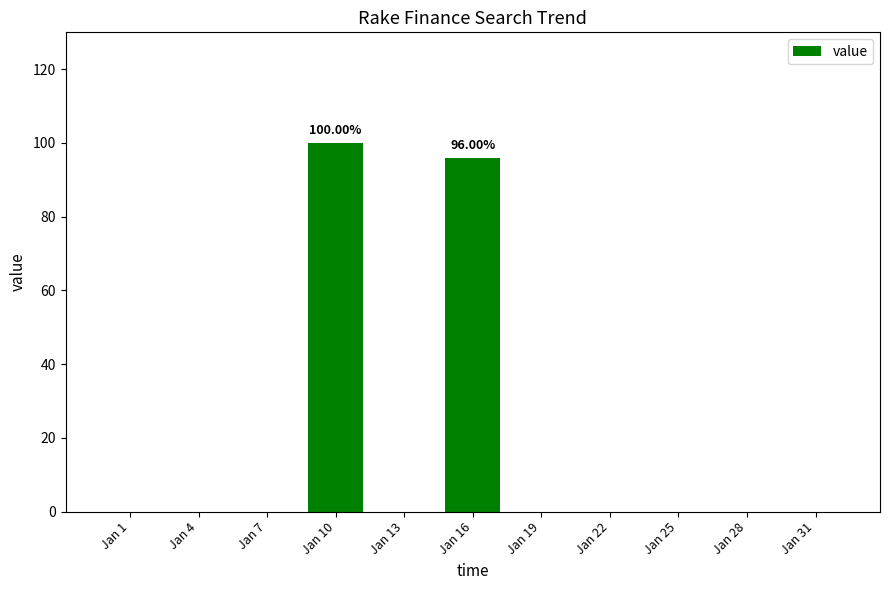

What is the sum of all values?

196